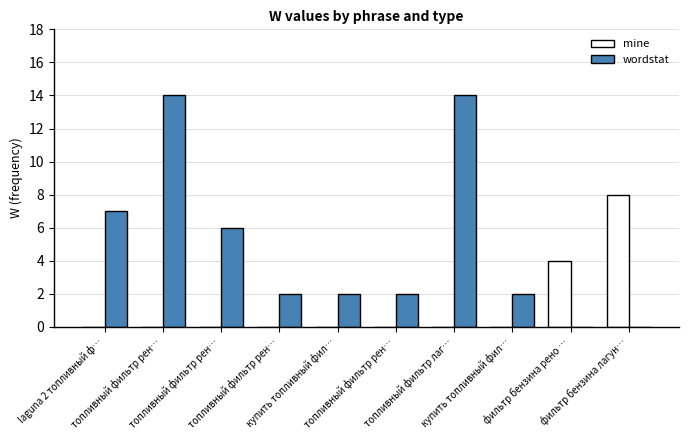

List the series in order of their overall mean, highest first.

wordstat, mine